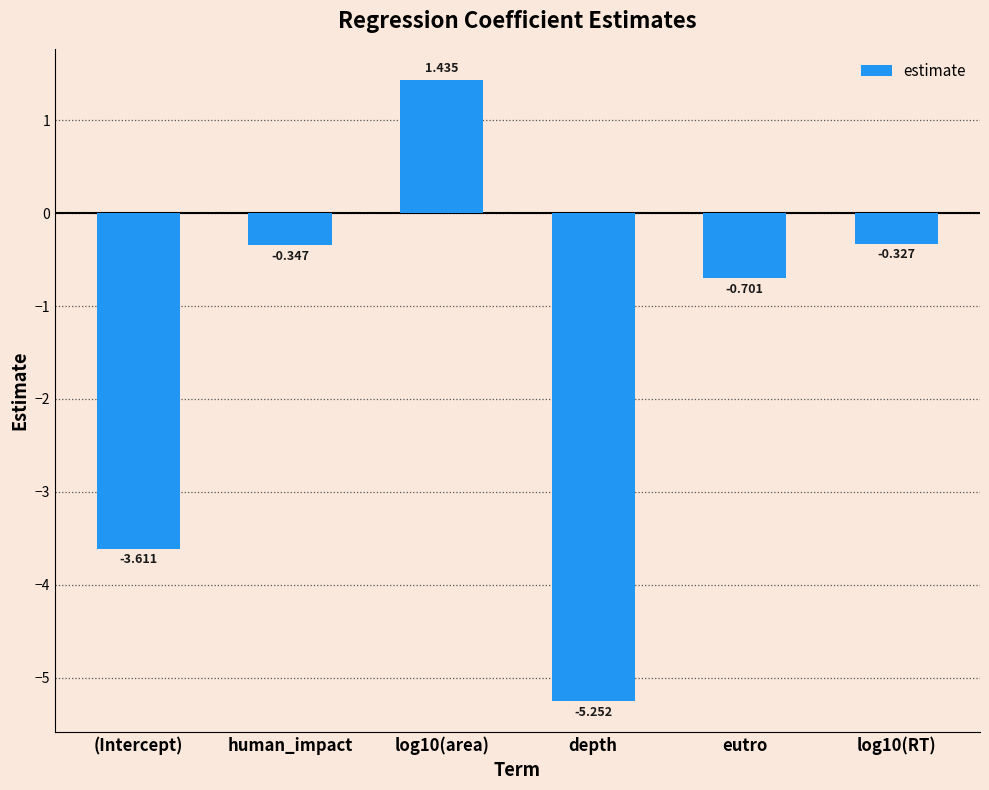

Which label corresponds to the smallest value in the chart?

depth